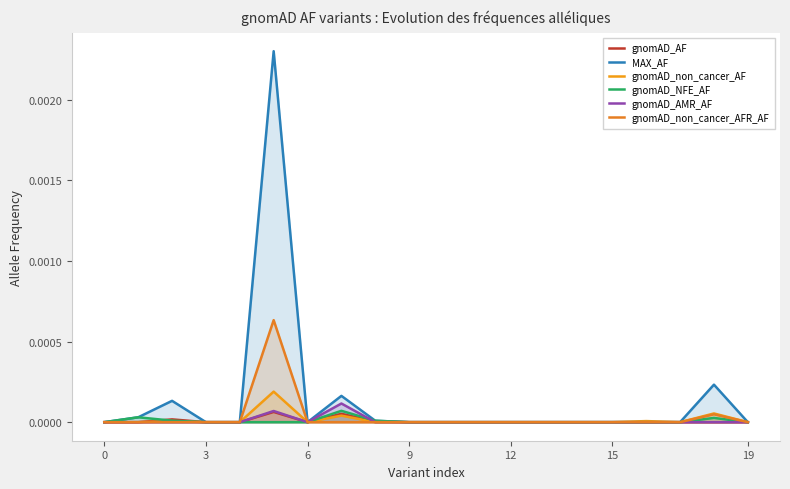

Count the number of data series in this chart.

6